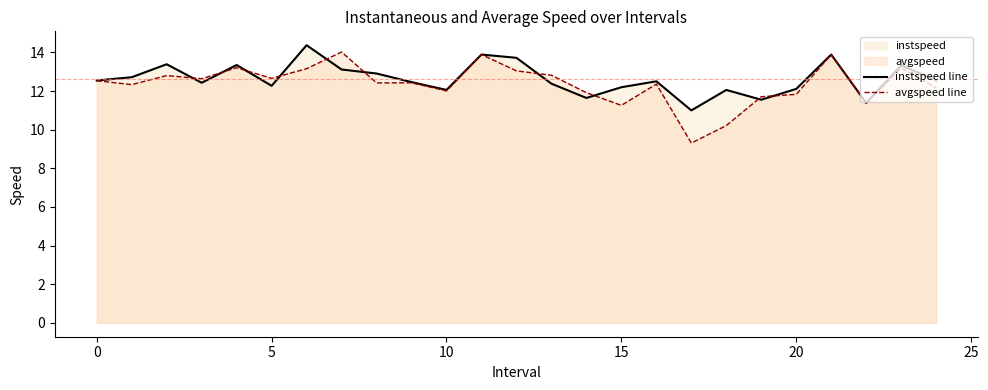

After their last crossing, which series has the higher values: instspeed line or avgspeed line?

instspeed line